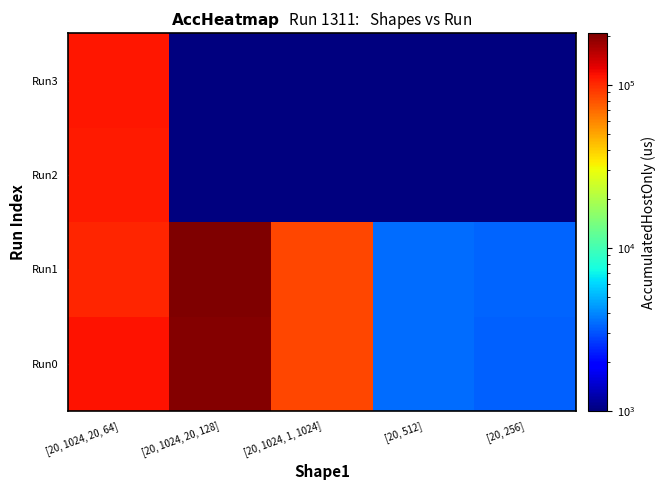

At how many categories does at least one series exceed 36732?

3